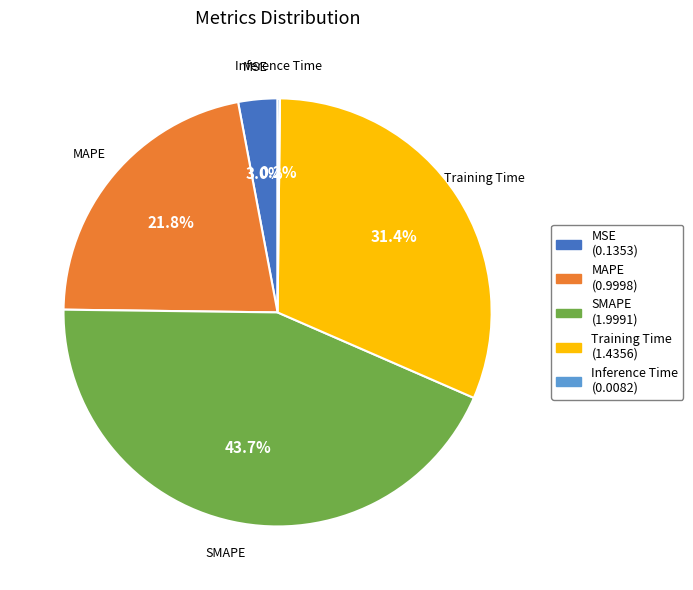

Is there any slice that represents more than half of the pie?

No